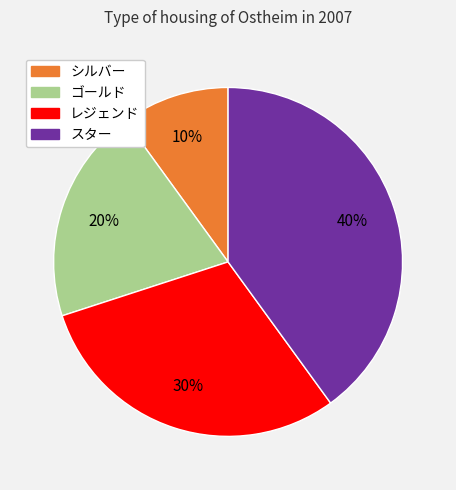

To the nearest percent, what is the average slice percentage?

25%